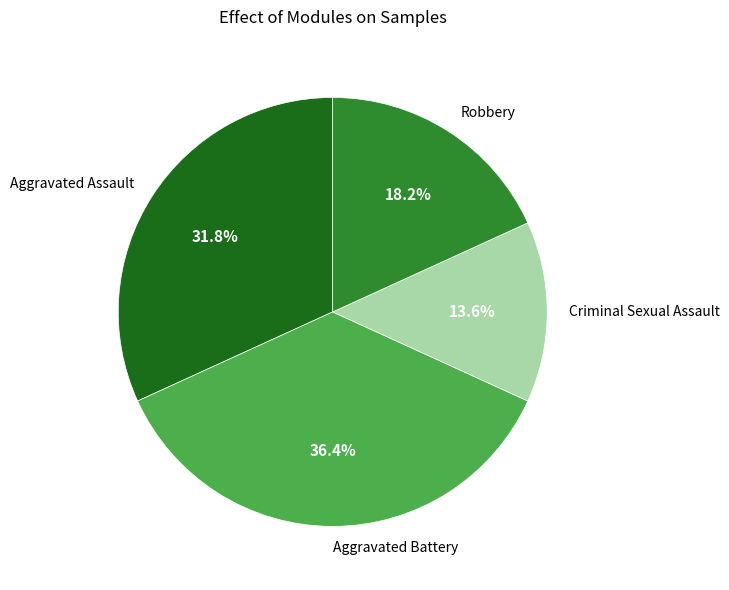

How many slices are in this pie chart?

4